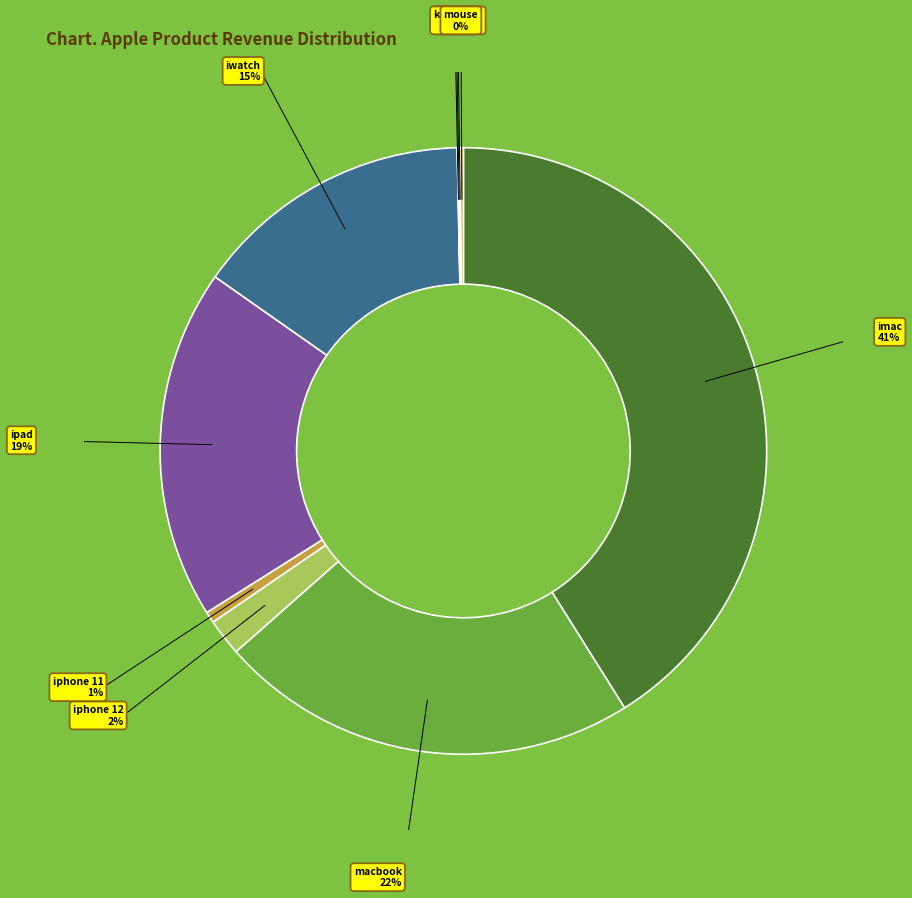

The iphone 12 slice represents 2% of the pie. True or false?

True